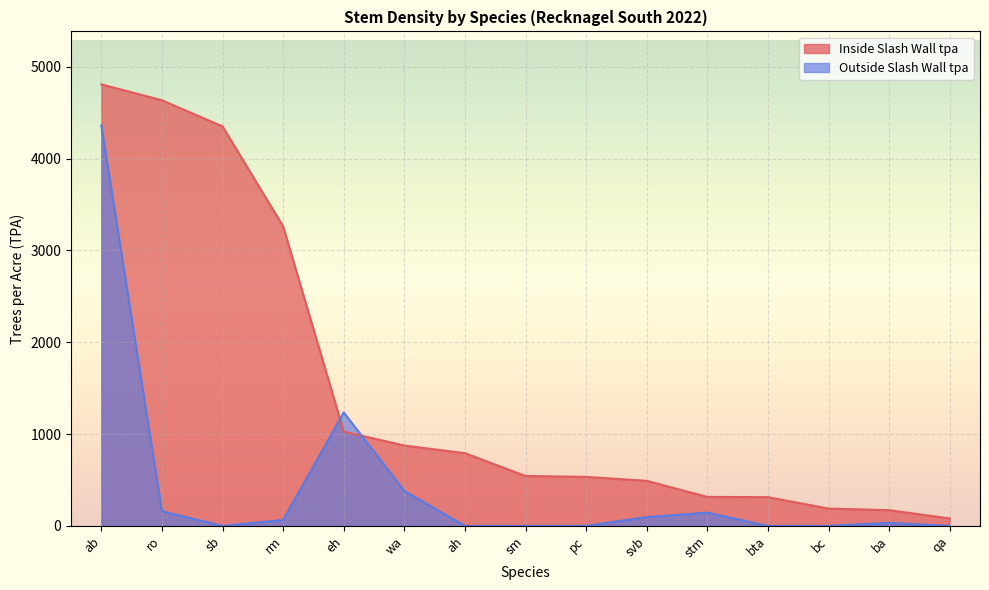

How many values in Outside Slash Wall tpa are above zero?

8